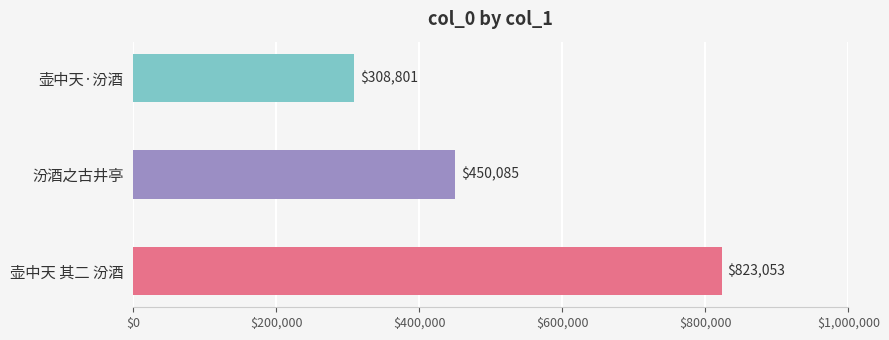

Between 壶中天·汾酒 and 壶中天 其二 汾酒, which is larger?

壶中天 其二 汾酒